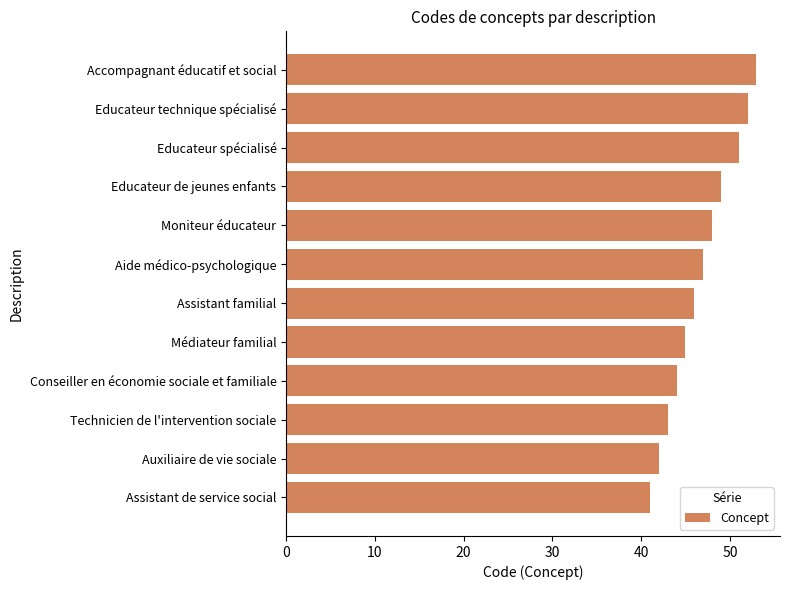

Rank the categories by value from lowest to highest.

Assistant de service social, Auxiliaire de vie sociale, Technicien de l'intervention sociale, Conseiller en économie sociale et familiale, Médiateur familial, Assistant familial, Aide médico-psychologique, Moniteur éducateur, Educateur de jeunes enfants, Educateur spécialisé, Educateur technique spécialisé, Accompagnant éducatif et social